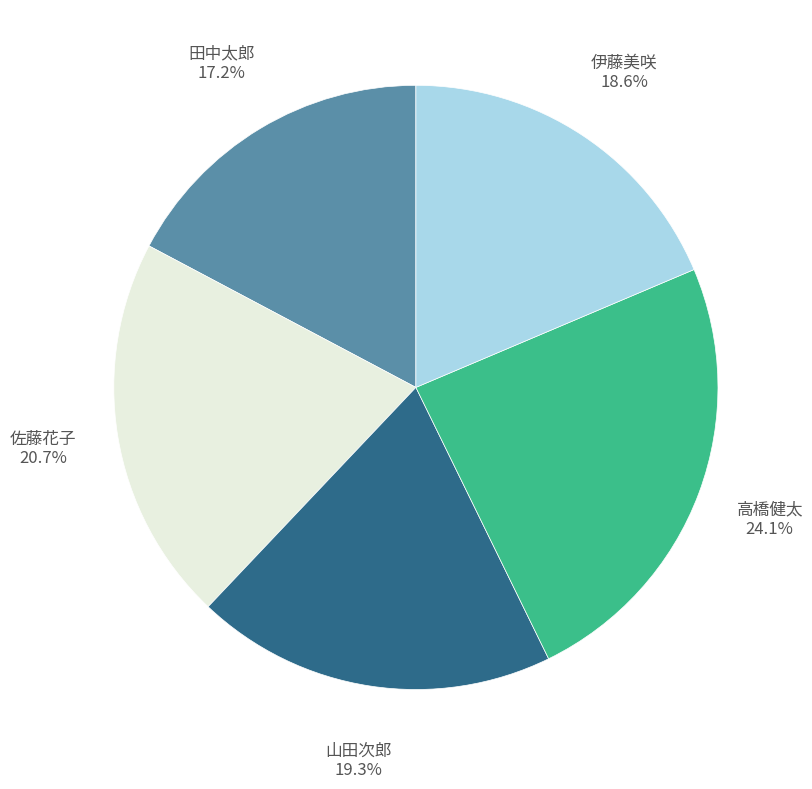

To the nearest percent, what is the difference between the largest and smallest slice percentages?

7%